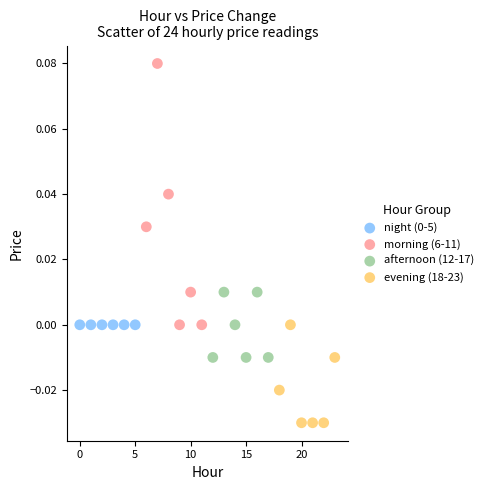

Which series contains the lowest Y value?

evening (18-23)